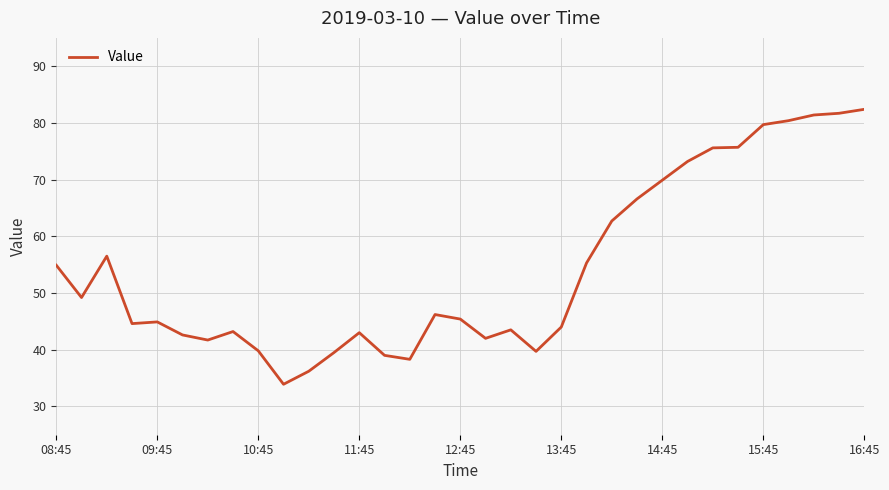

What is the smallest value displayed?

33.9